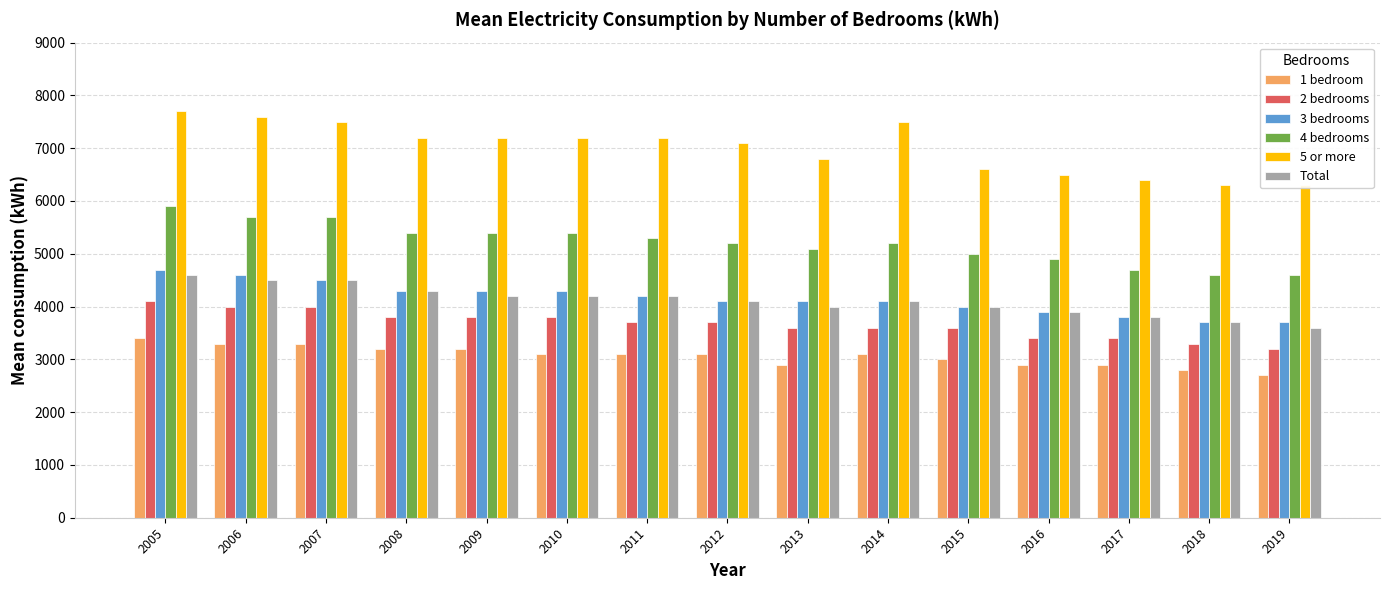

Where is 5 or more nearest to the value 7000?

2012